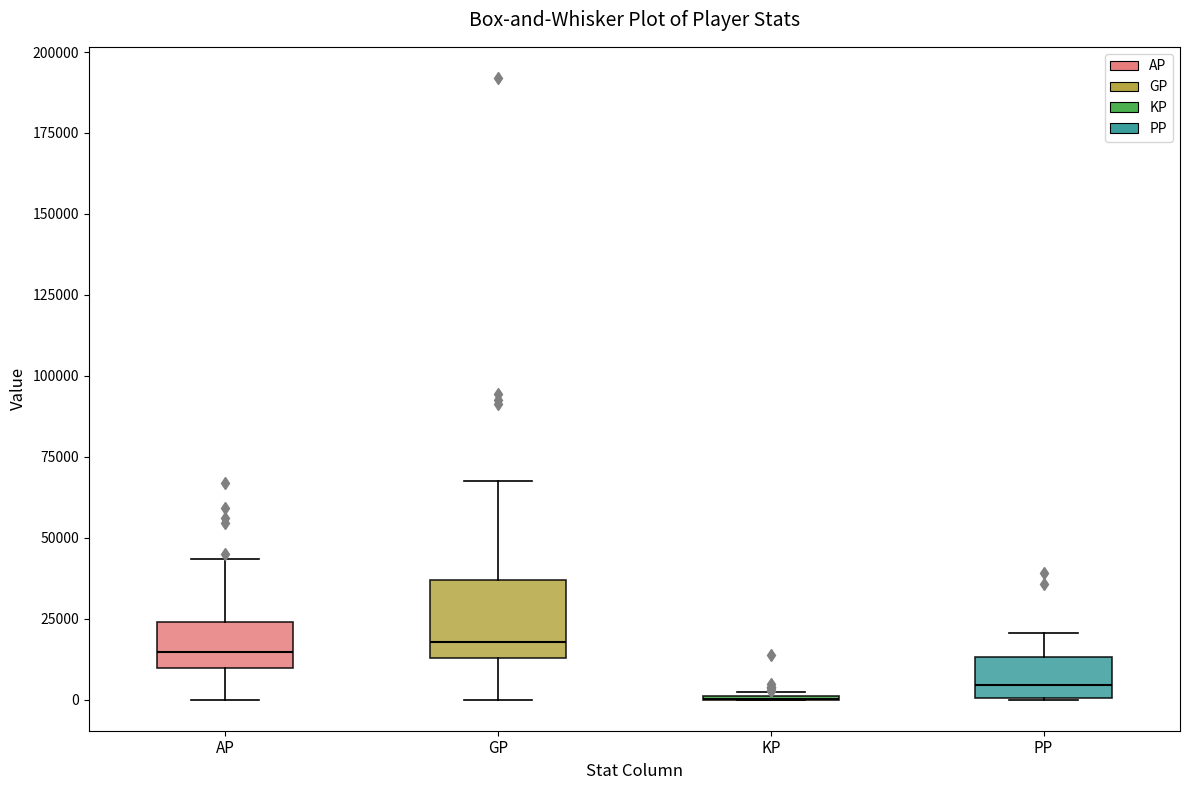

Where is the lower edge of the box for PP on the y-axis? The values are not printed on the chart, so give them approximately, as read against the axis.

0